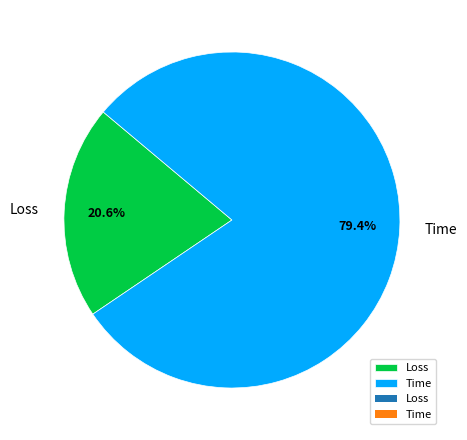

To the nearest percent, what portion does Loss represent?

21%